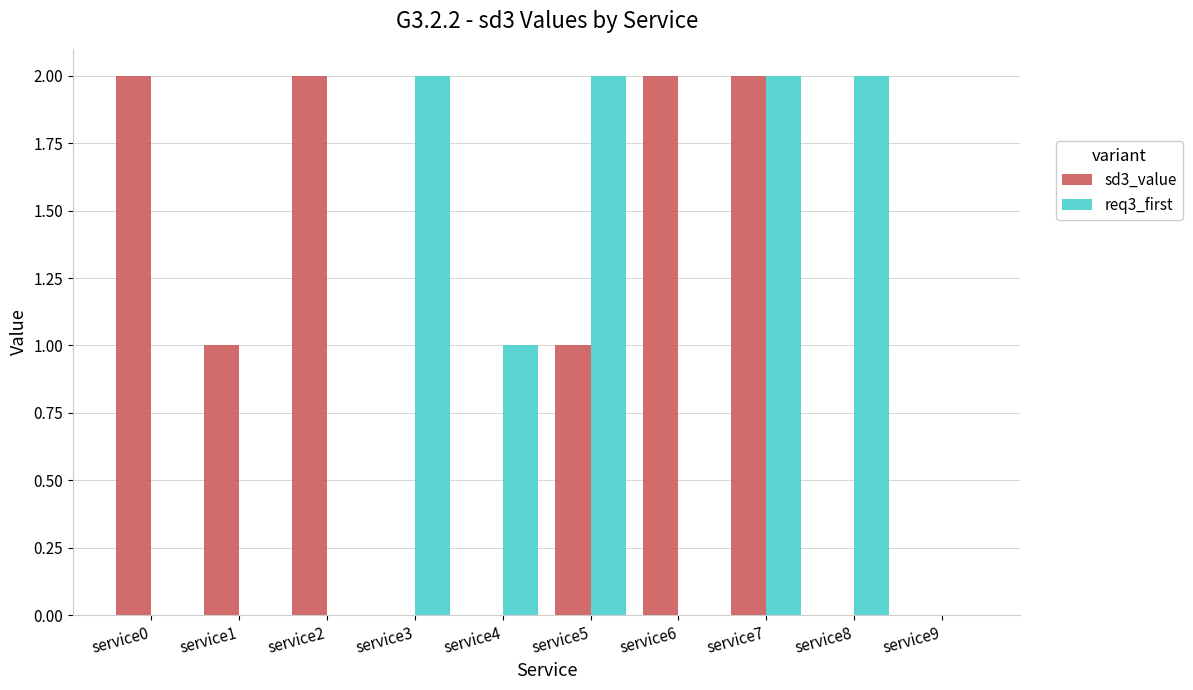

Which series has the largest total across all categories?

sd3_value